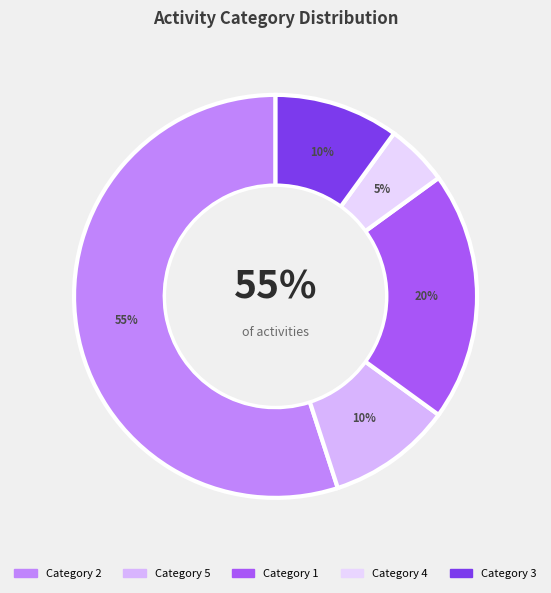

To the nearest percent, what is the combined percentage of 1 and 4?

25%